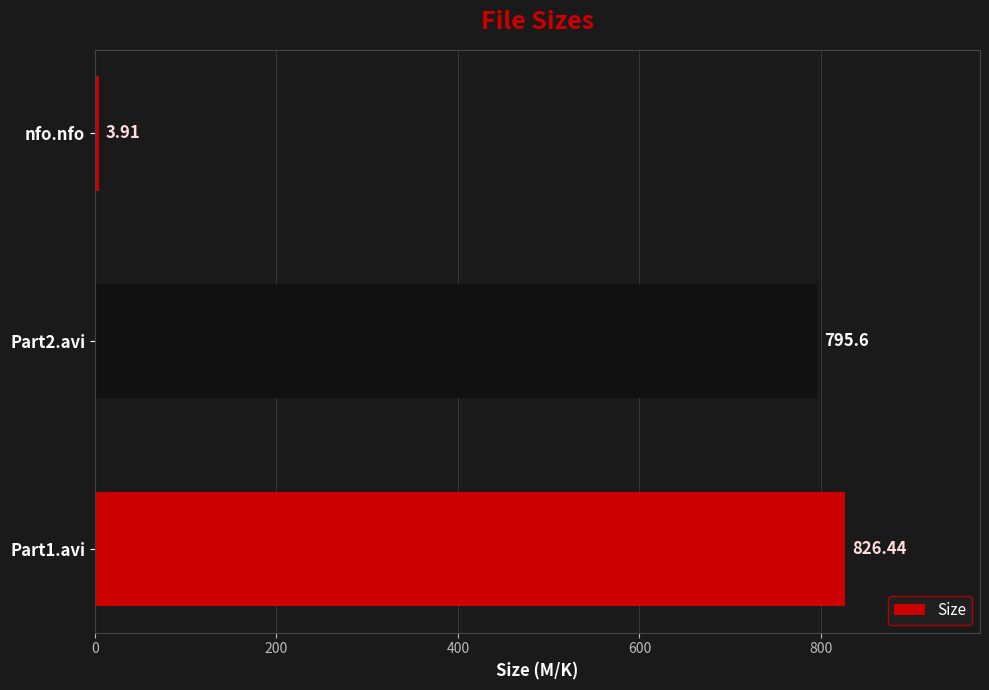

What is the average value?

542.0